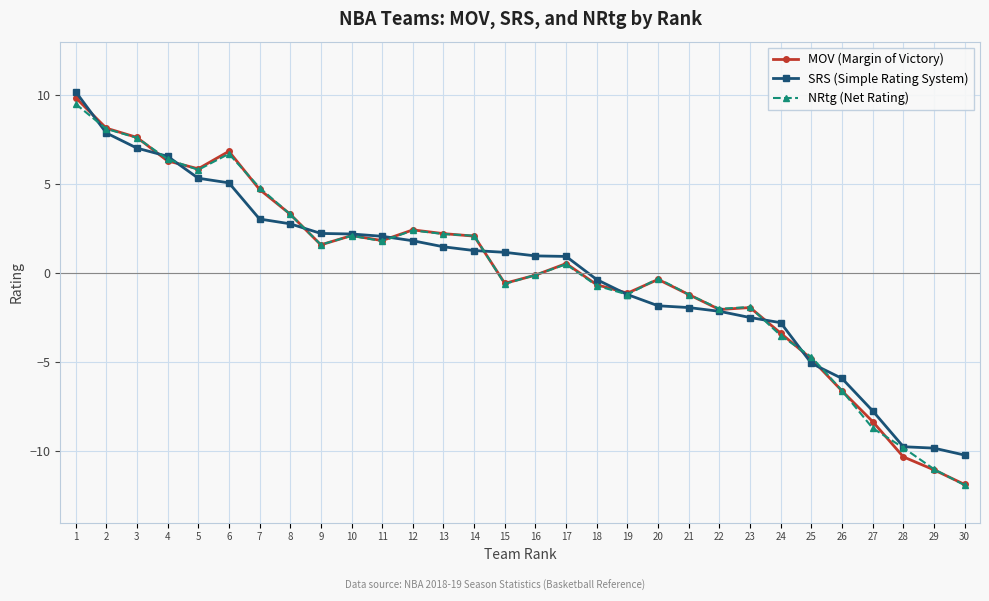

How many lines are shown in the chart?

3